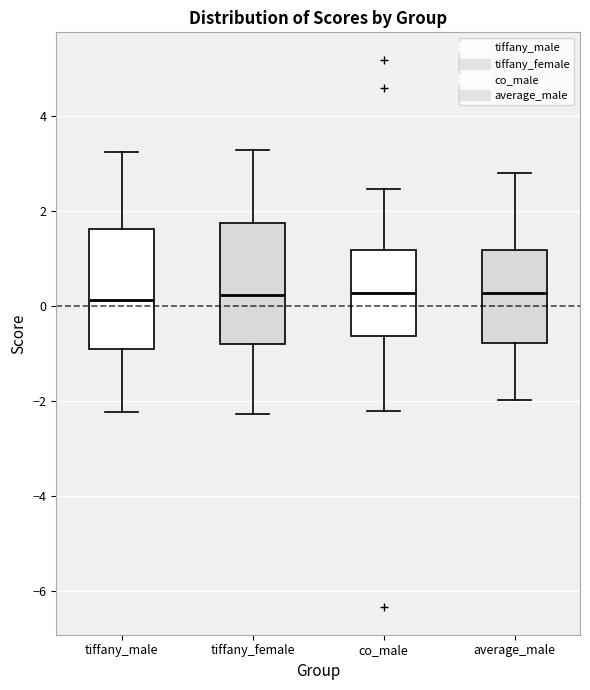

Reading left to right, read every box against the y-axis: the position of its median line, the range the box covers, and the ends of its whiskers. The values are not printed on the chart, so give them approximately, as read against the axis.

tiffany_male: median 0.2, box -1.0 to 1.6, whiskers -2.2 to 3.2
tiffany_female: median 0.2, box -0.8 to 1.8, whiskers -2.2 to 3.2
co_male: median 0.2, box -0.6 to 1.2, whiskers -2.2 to 2.4
average_male: median 0.2, box -0.8 to 1.2, whiskers -2.0 to 2.8